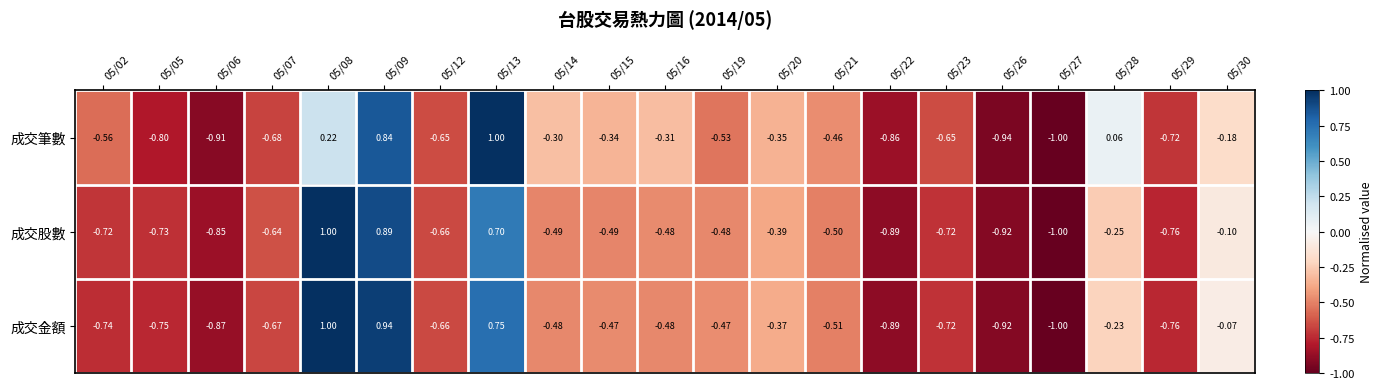

Between 05/06 and 05/13, which series saw the biggest shift?

成交筆數